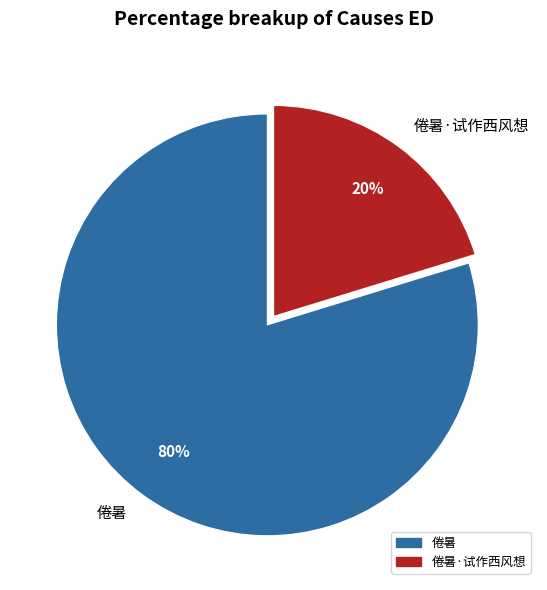

To the nearest percent, what portion does 倦暑 represent?

80%